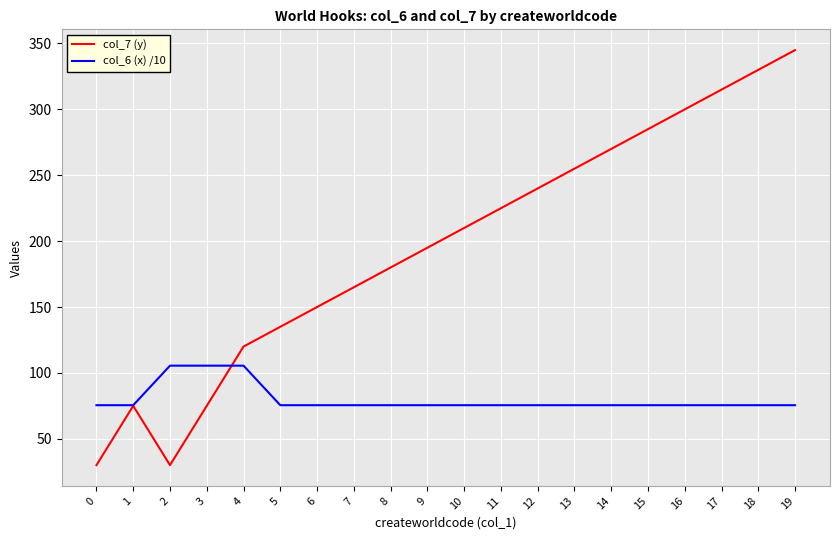

Rank the series at 14 from lowest to highest value.

col_6 (x) /10, col_7 (y)